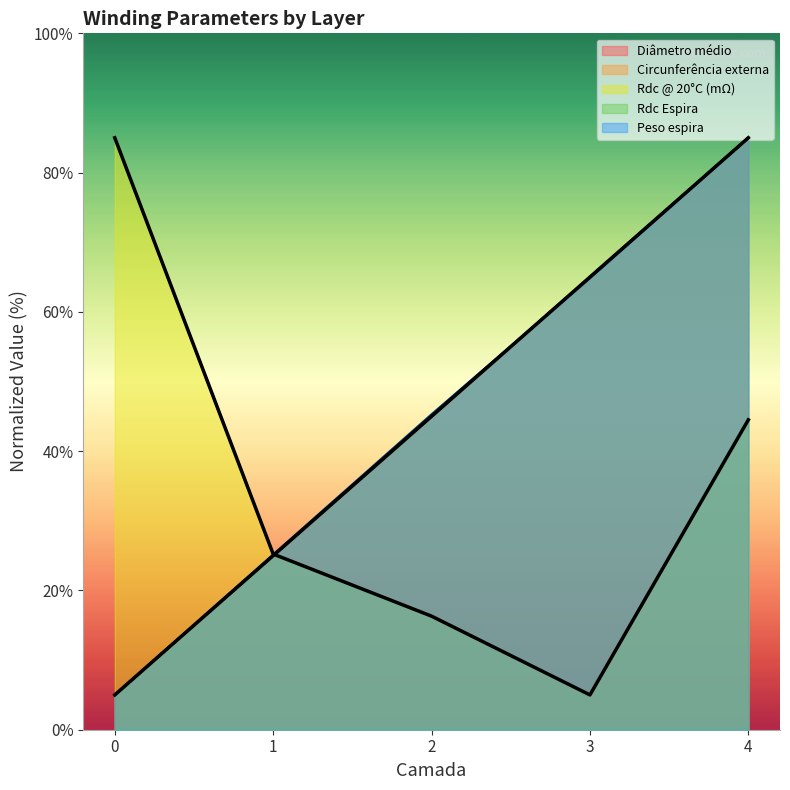

Is it true that Peso espira equals 41.6 at 1?

False